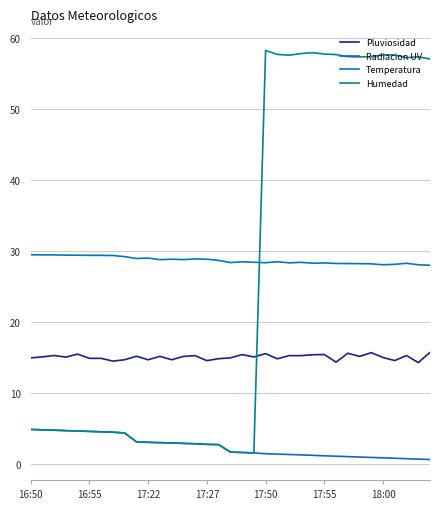

Does the chart display data point markers on the line(s)?

No